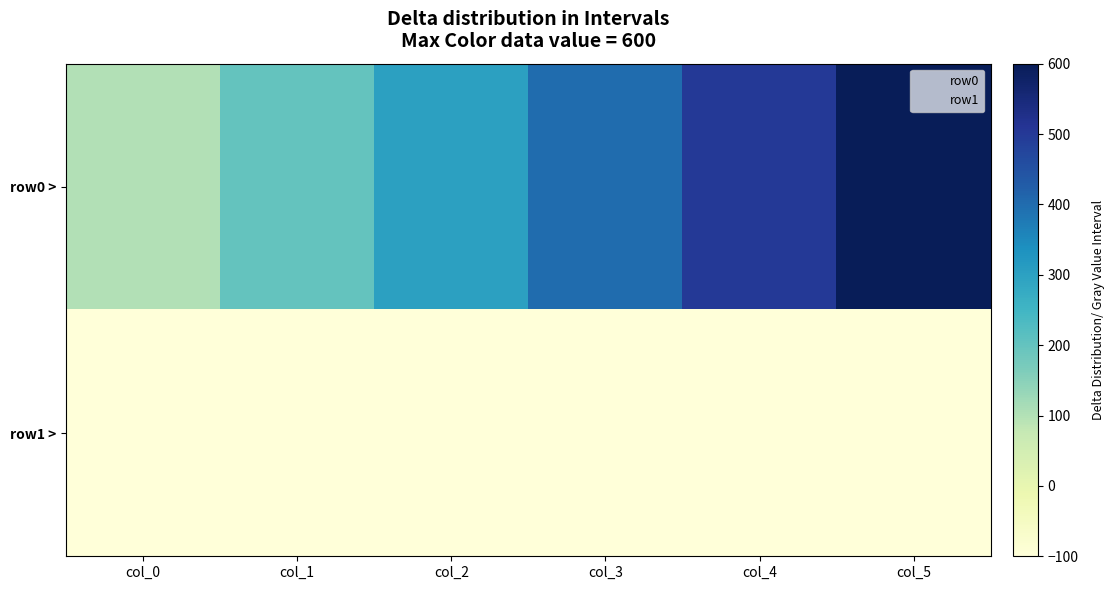

What is the average value of the row1 series?

1